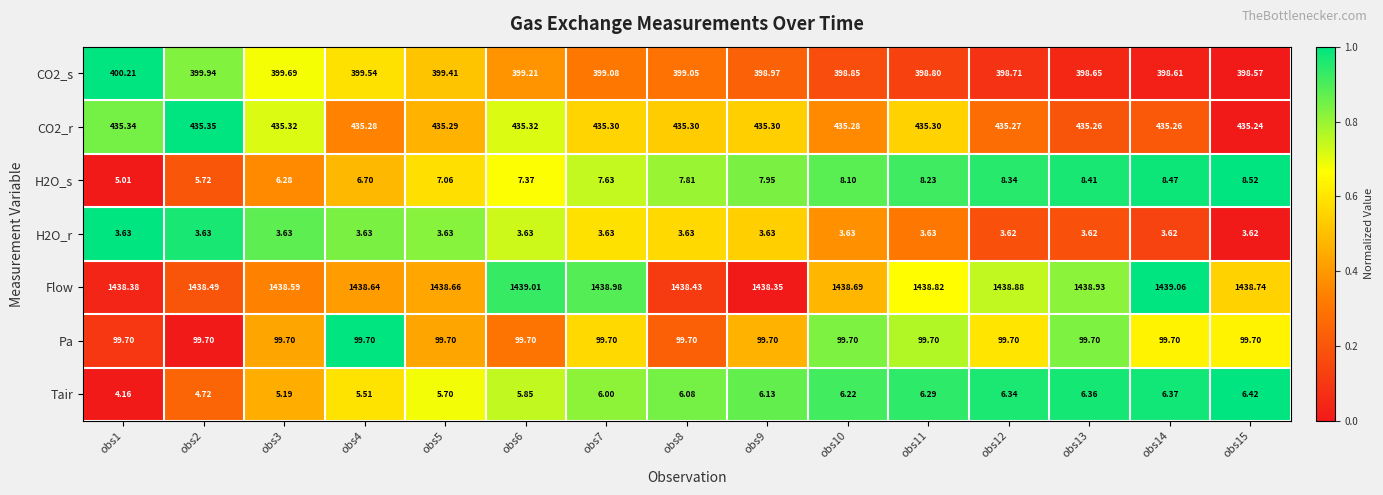

Count the number of data series in this chart.

7